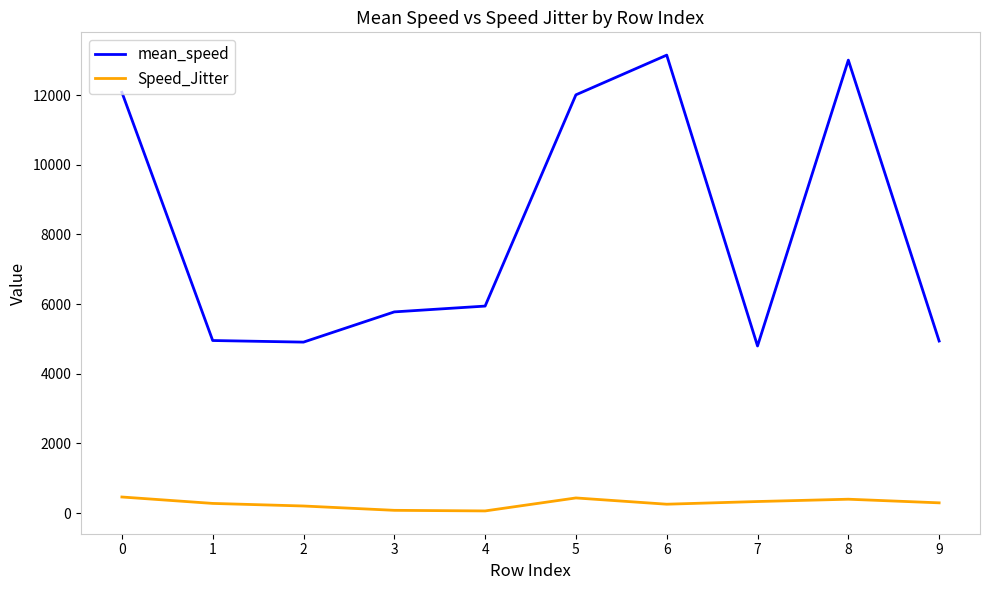

Where is mean_speed nearest to the value 8971?

4